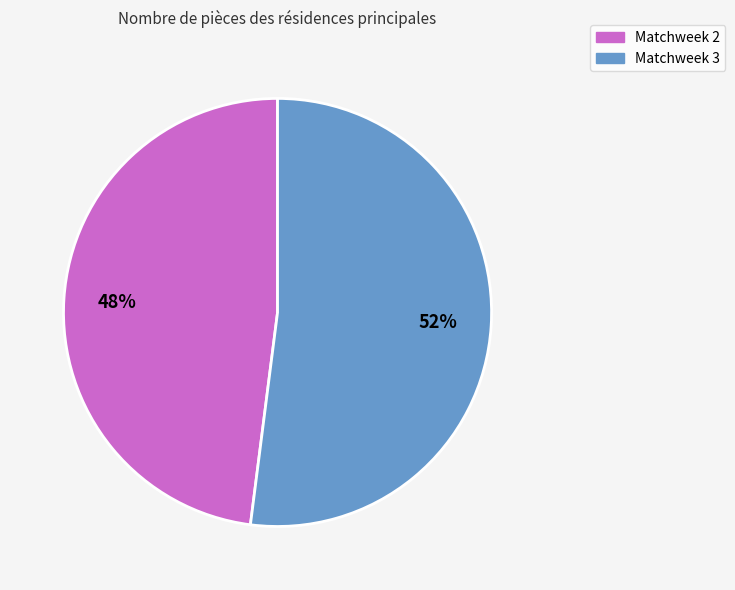

To the nearest percent, what is the difference between the Matchweek 3 and Matchweek 2 slice percentages?

4%